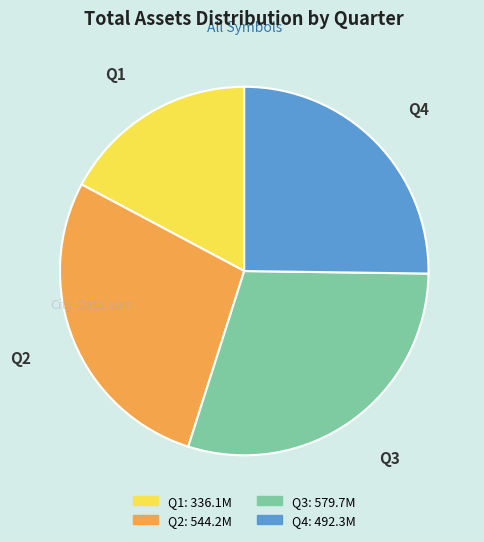

How many segments does this pie chart have?

4